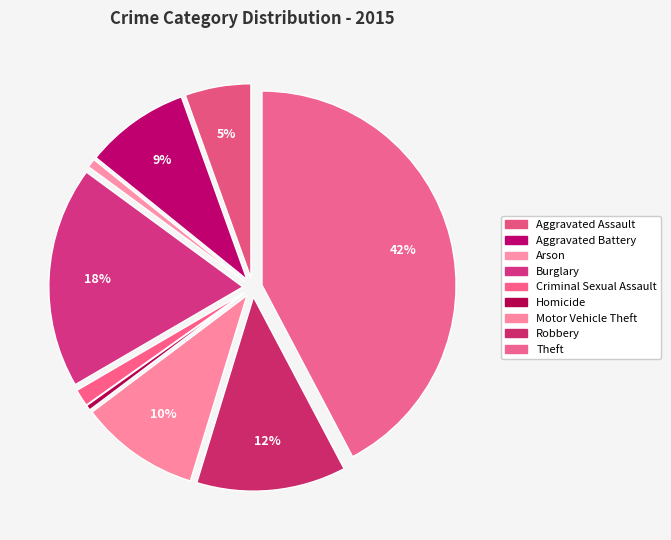

To the nearest percent, what portion does Arson represent?

1%